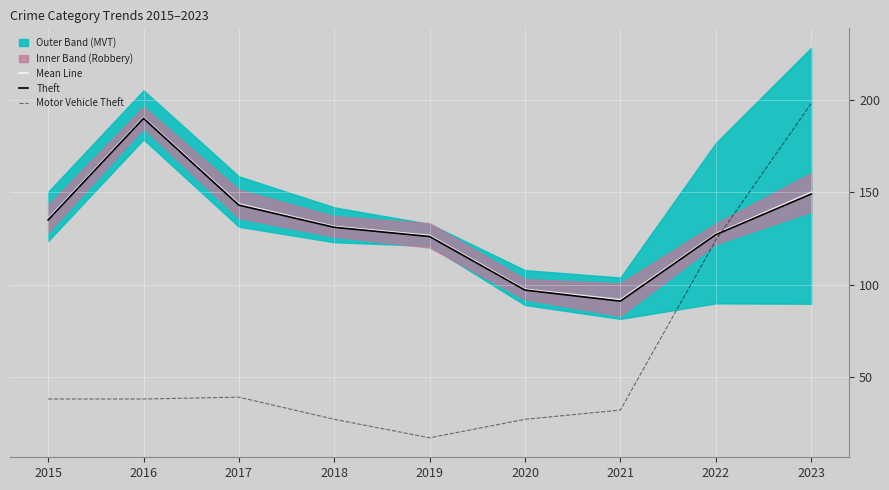

True or false: Mean Line and Theft cross at least once.

False